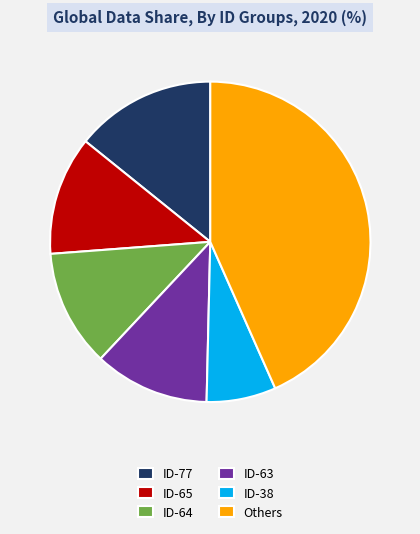

Is there any slice that represents more than half of the pie?

No